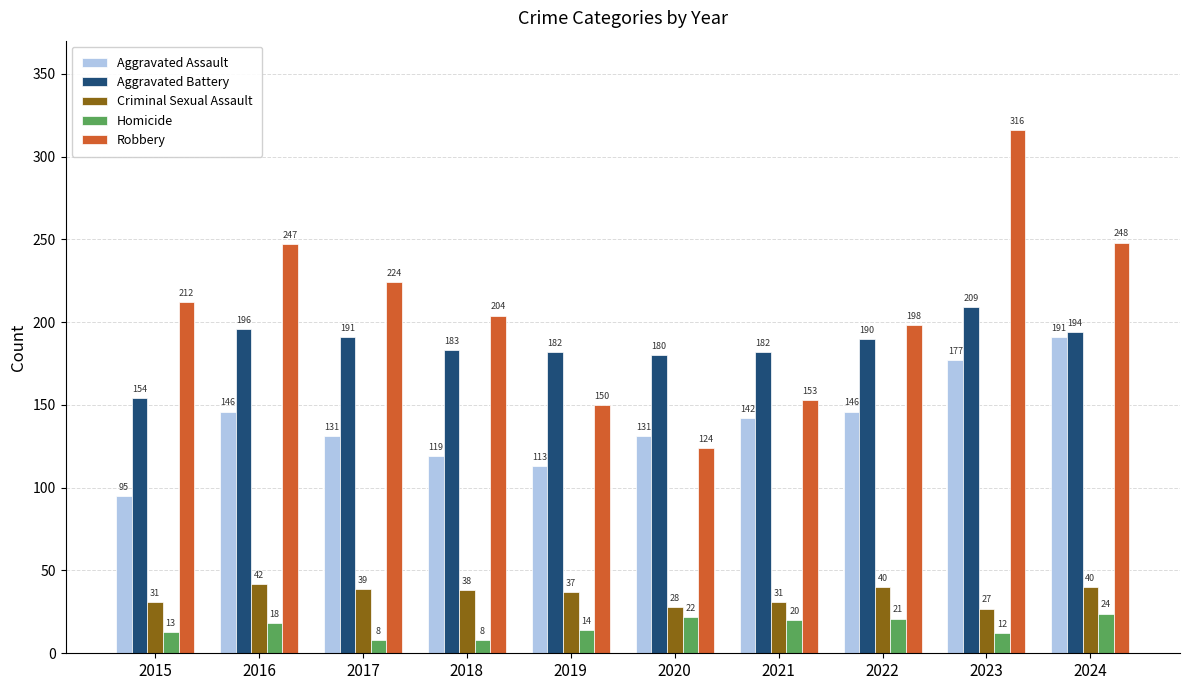

Reading left to right, what are all the values shown in this chart?

Aggravated Assault: 95	146	131	119	113	131	142	146	177	191
Aggravated Battery: 154	196	191	183	182	180	182	190	209	194
Criminal Sexual Assault: 31	42	39	38	37	28	31	40	27	40
Homicide: 13	18	8	8	14	22	20	21	12	24
Robbery: 212	247	224	204	150	124	153	198	316	248